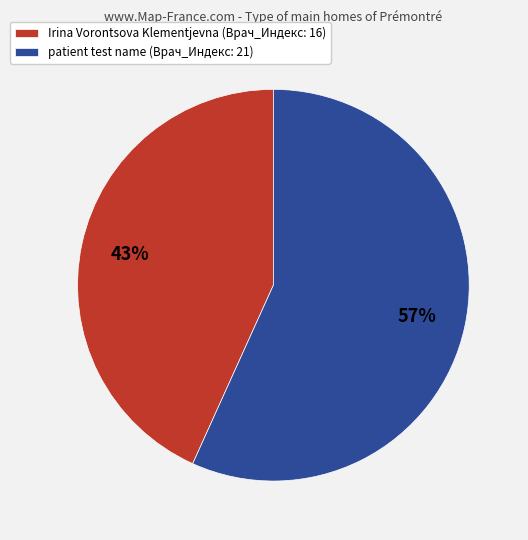

Which category accounts for the majority?

patient test name